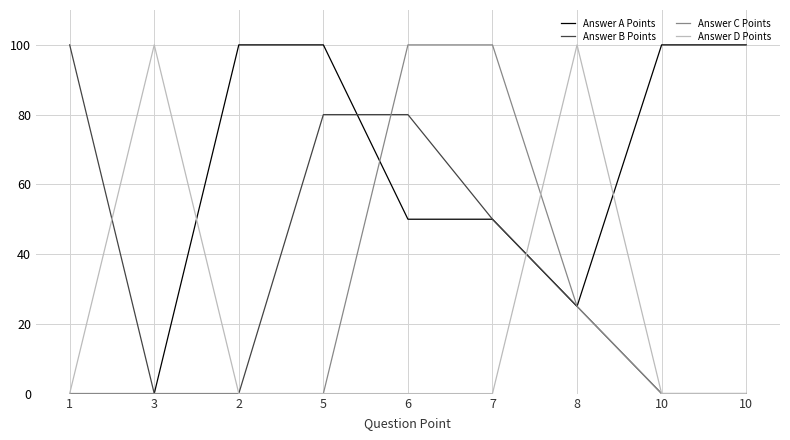

Count the number of categories in the chart.

9